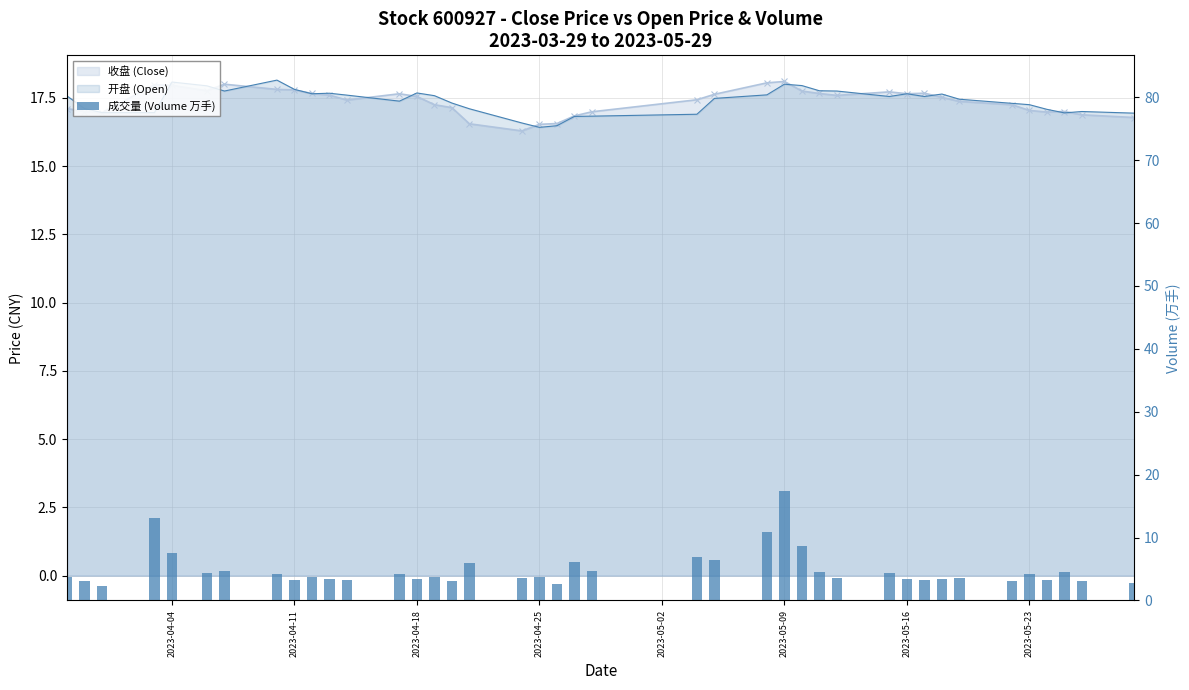

Does the chart contain stacked bars?

No